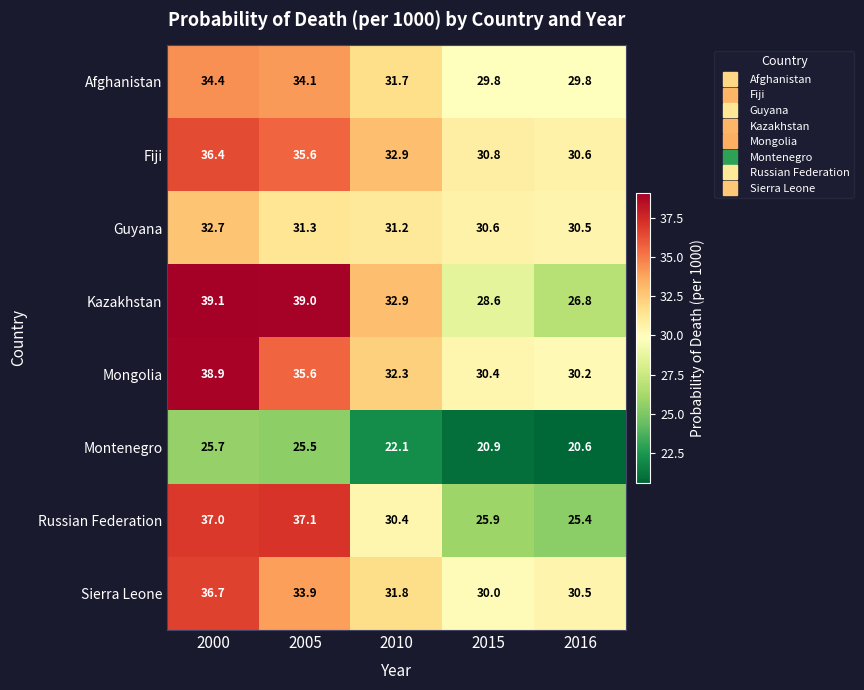

Rank the series by their maximum value, from lowest to highest.

Montenegro, Guyana, Afghanistan, Fiji, Sierra Leone, Russian Federation, Mongolia, Kazakhstan